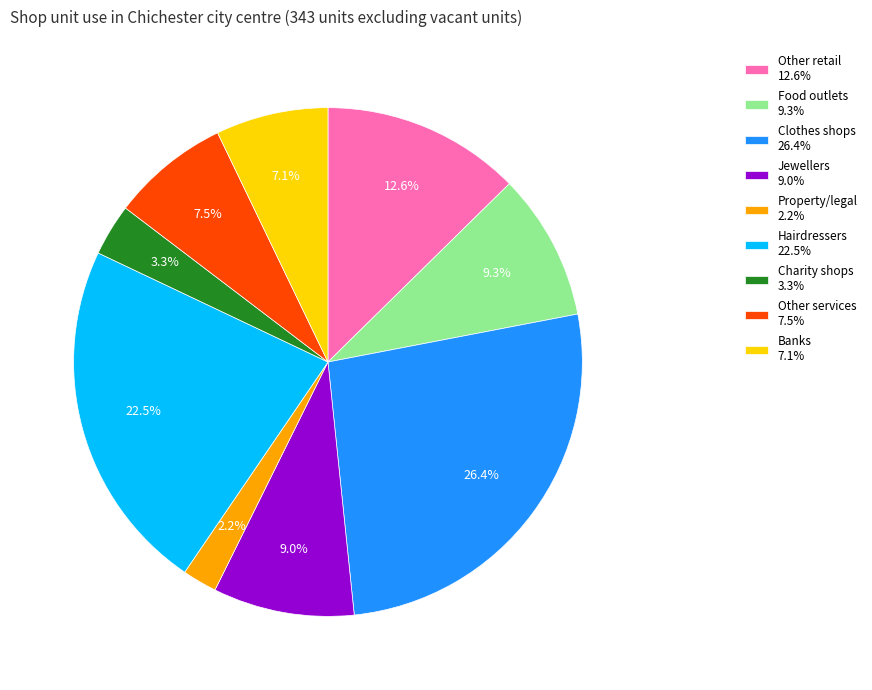

Do Banks 7.1% and Other retail 12.6% together represent more than half of the pie?

No